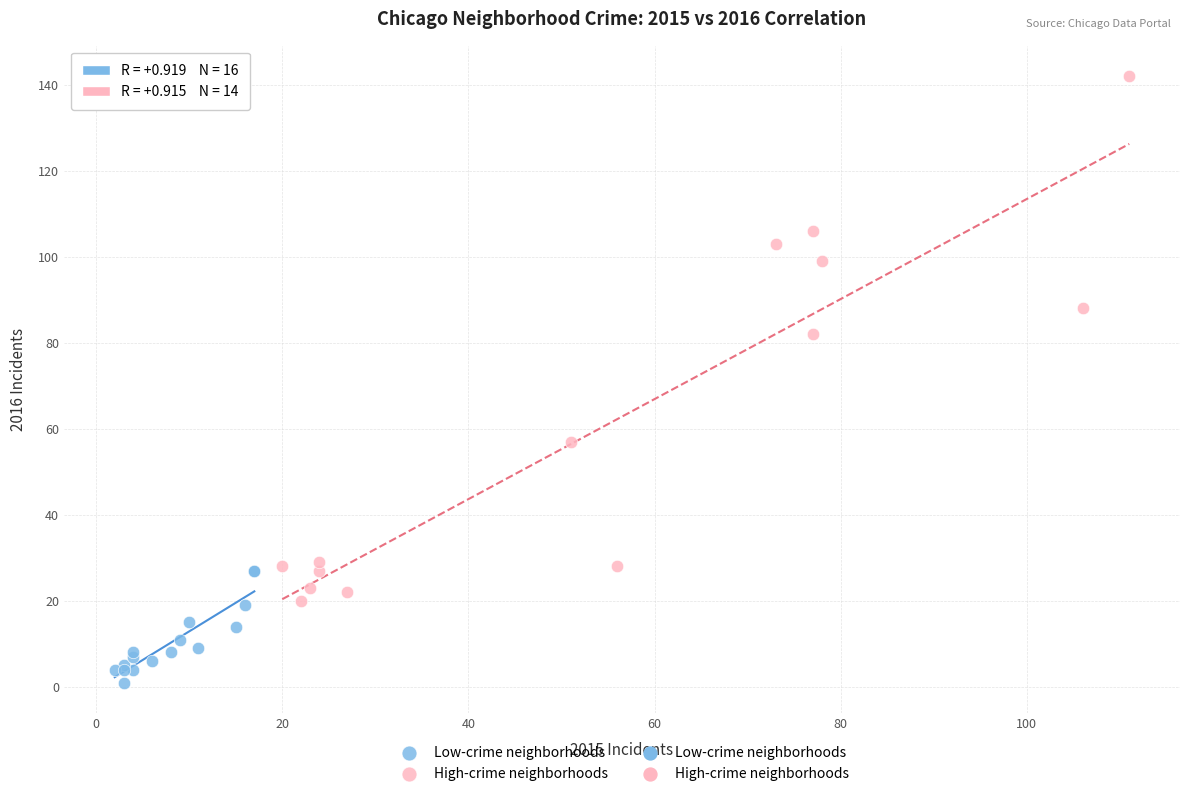

Which series contains the lowest Y value?

Low-crime neighborhoods